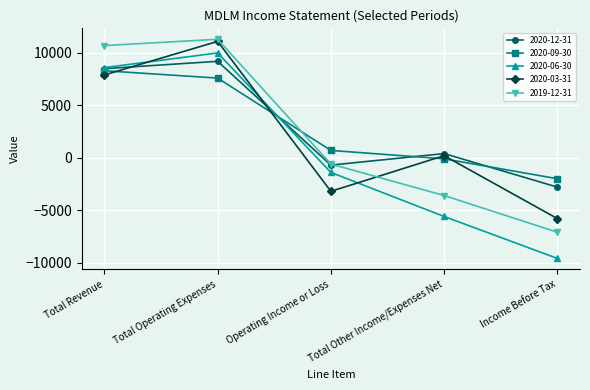

Is the value of 2020-12-31 at Total Operating Expenses greater than the value of 2020-03-31 at Total Other Income/Expenses Net?

Yes